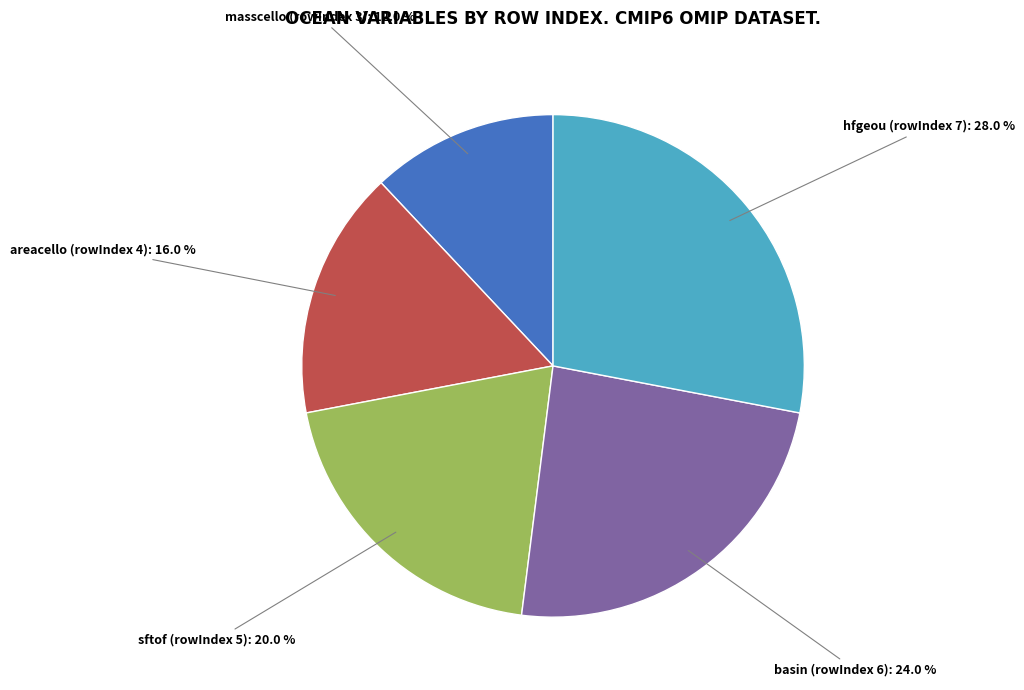

Is there a majority slice in this chart?

No